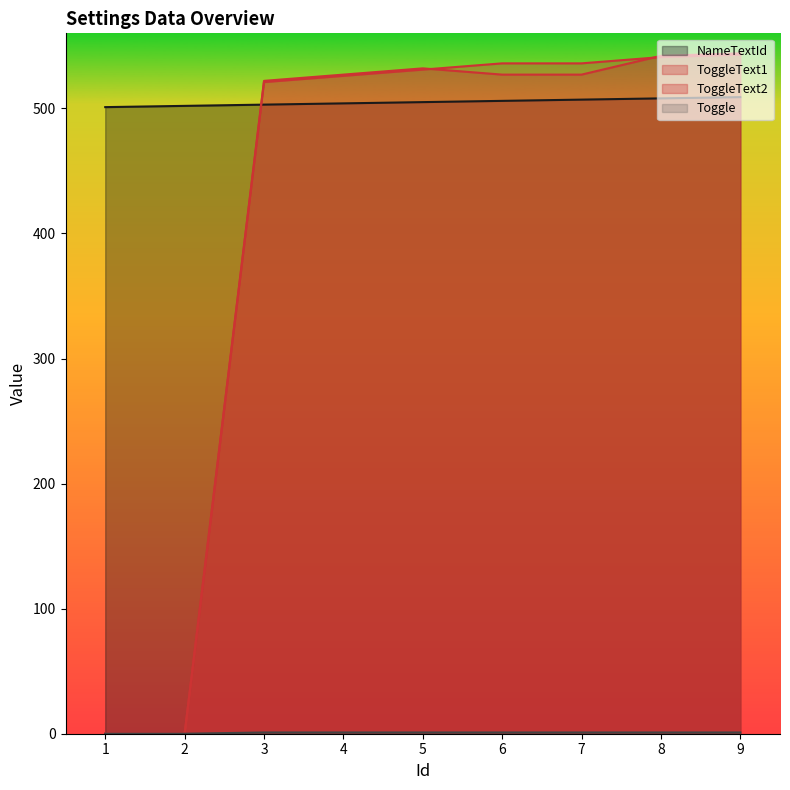

What is the value of the ToggleText2 point at the 9th from the left?

544